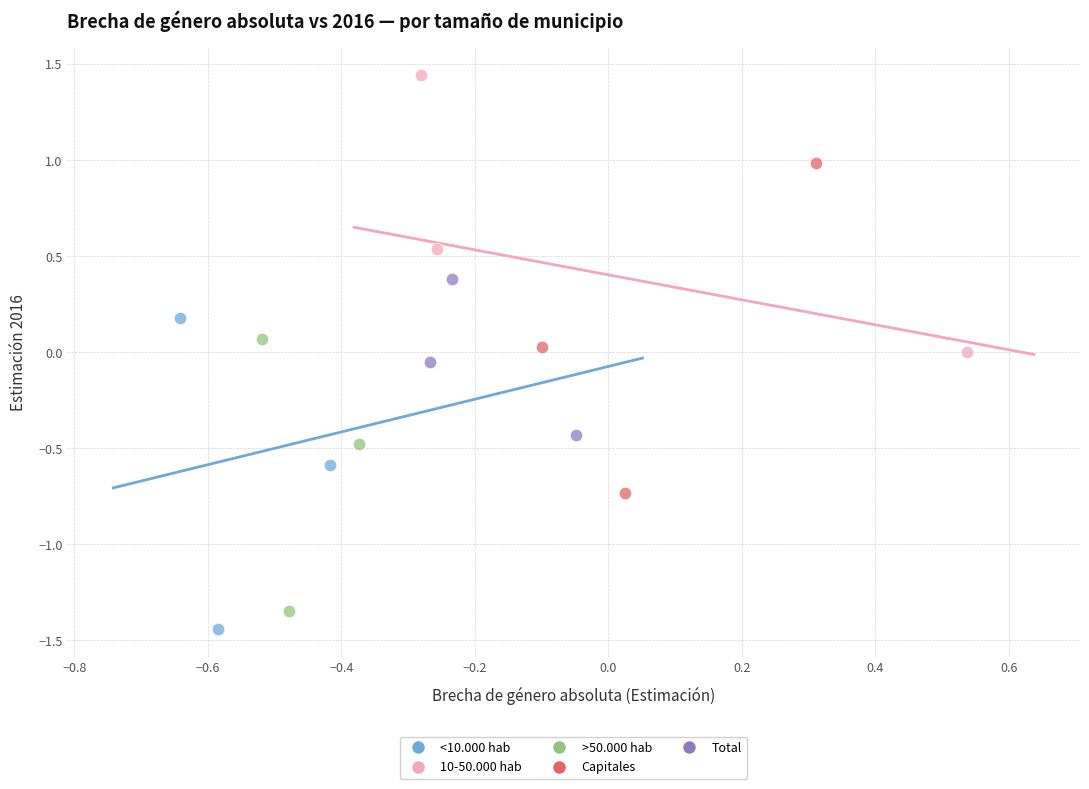

Which series reaches the maximum Y coordinate?

10-50.000 hab